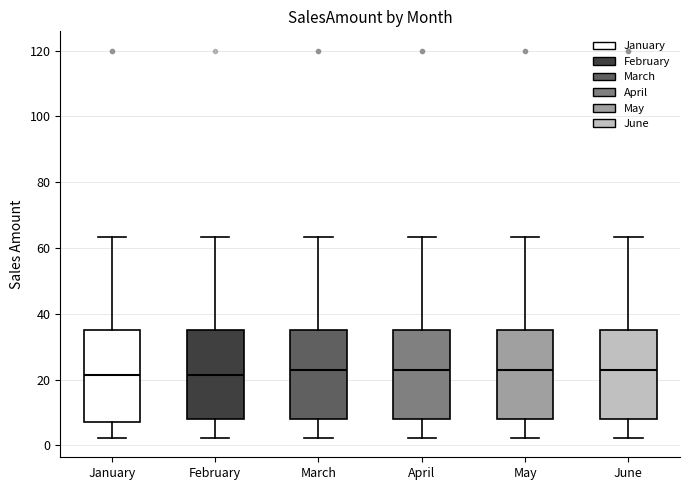

Reading left to right, read every box against the y-axis: the position of its median line, the range the box covers, and the ends of its whiskers. The values are not printed on the chart, so give them approximately, as read against the axis.

January: median 22, box 8 to 34, whiskers 2 to 64
February: median 22, box 8 to 34, whiskers 2 to 64
March: median 22, box 8 to 34, whiskers 2 to 64
April: median 22, box 8 to 34, whiskers 2 to 64
May: median 22, box 8 to 34, whiskers 2 to 64
June: median 22, box 8 to 34, whiskers 2 to 64